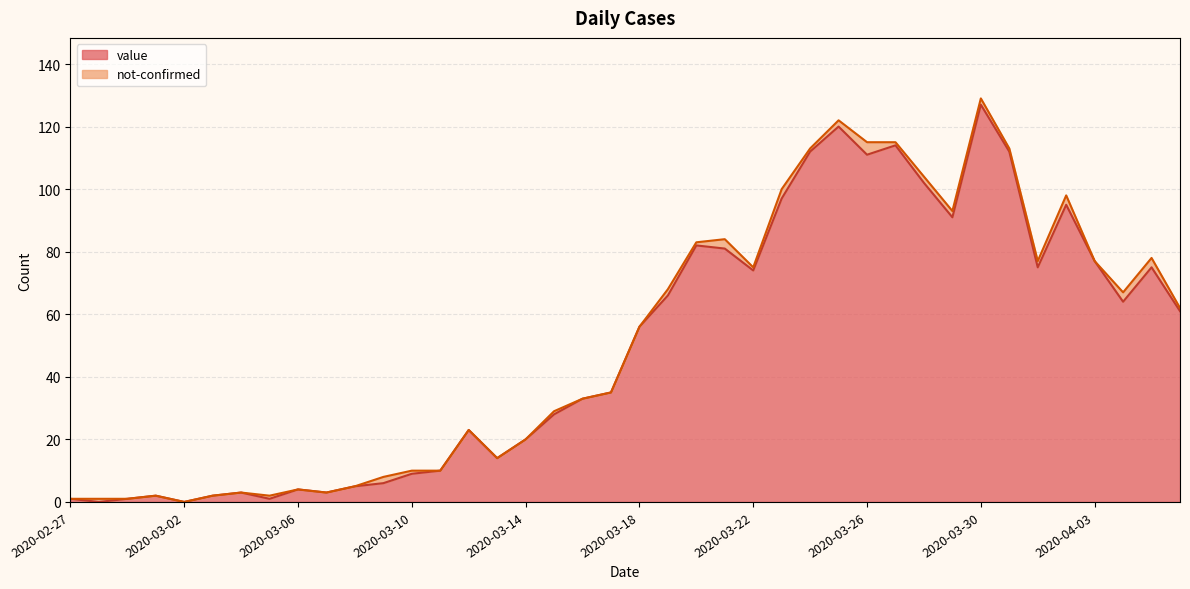

At which label is the value closest to 63?

2020-04-04